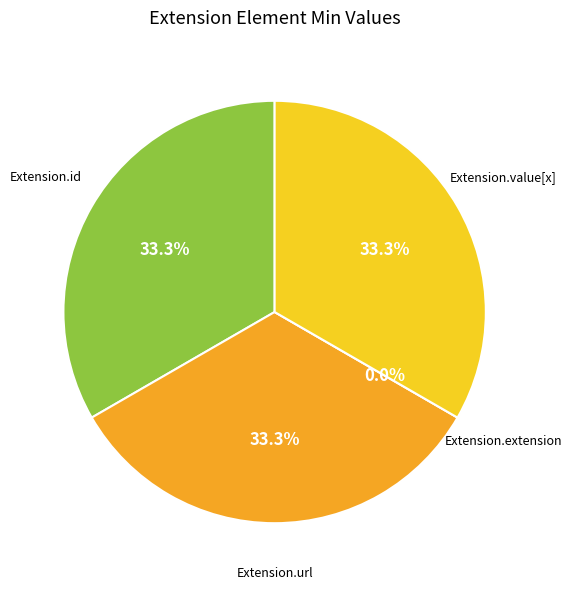

Is it true that Extension.id is 33% of the pie?

True